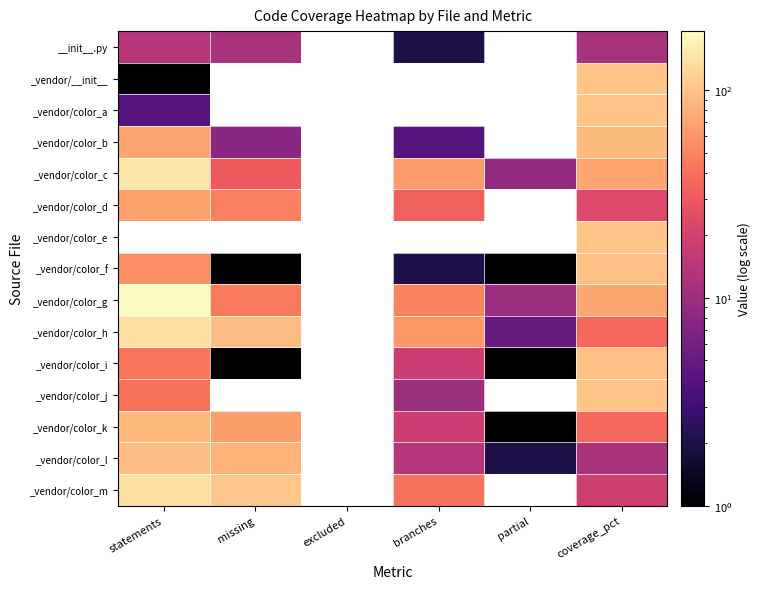

Which series has the widest spread of values?

_vendor/color_g